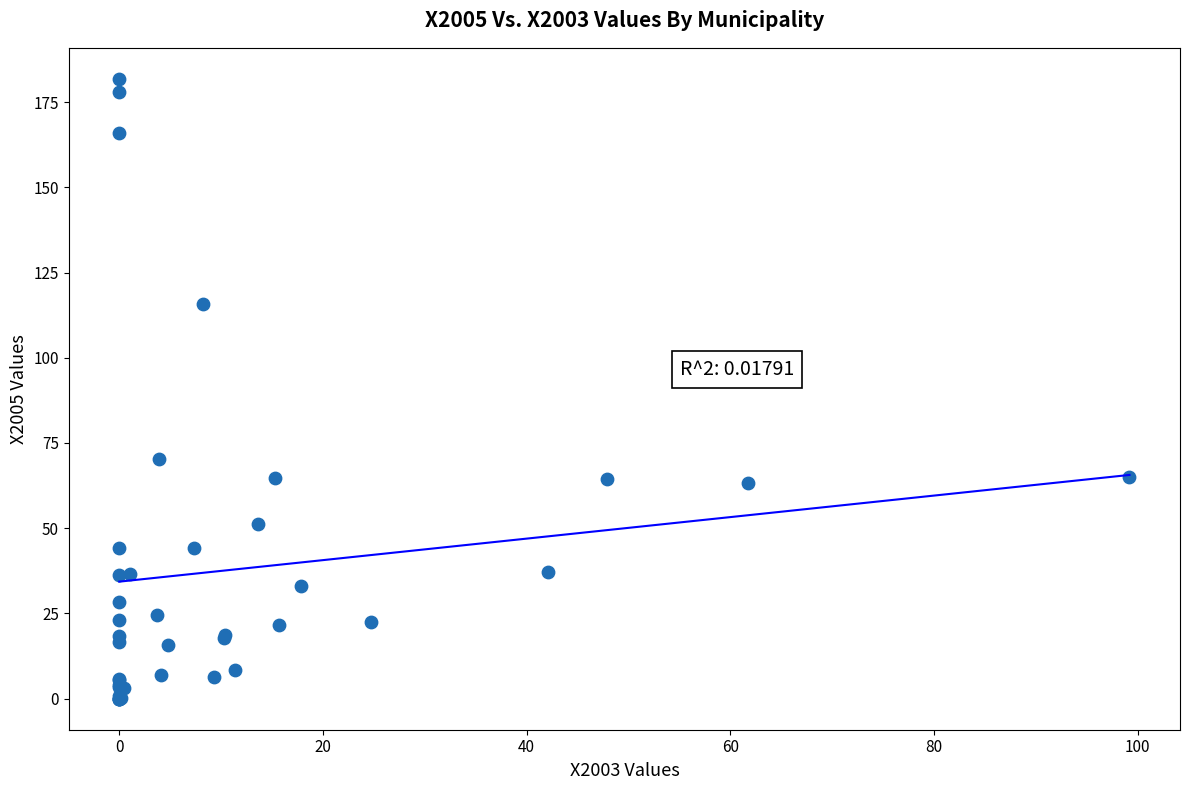

What Y value in the scatter plot is closest to 90?

70.4